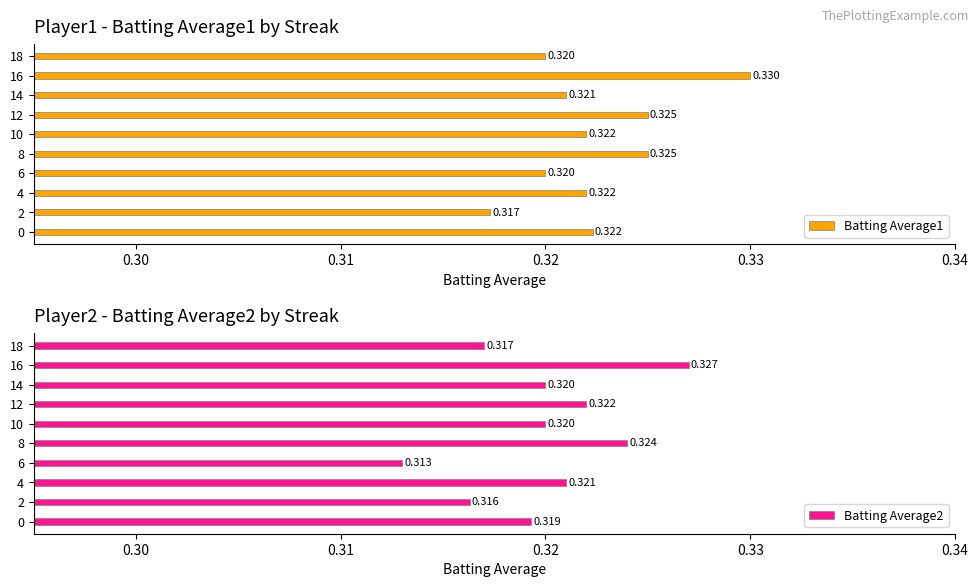

True or false: Batting Average2 has a value of 0.3 at 8.

True